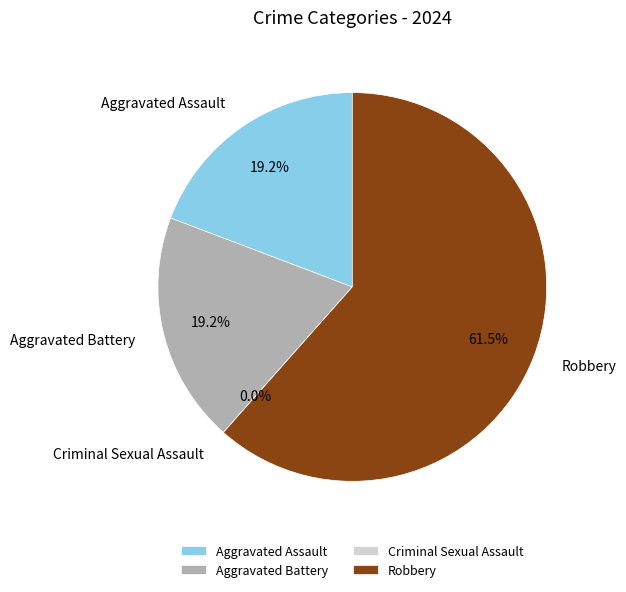

Count the number of slices in the pie.

4